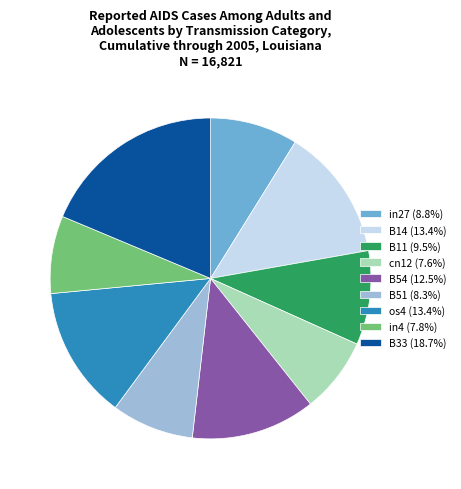

Is there a majority slice in this chart?

No